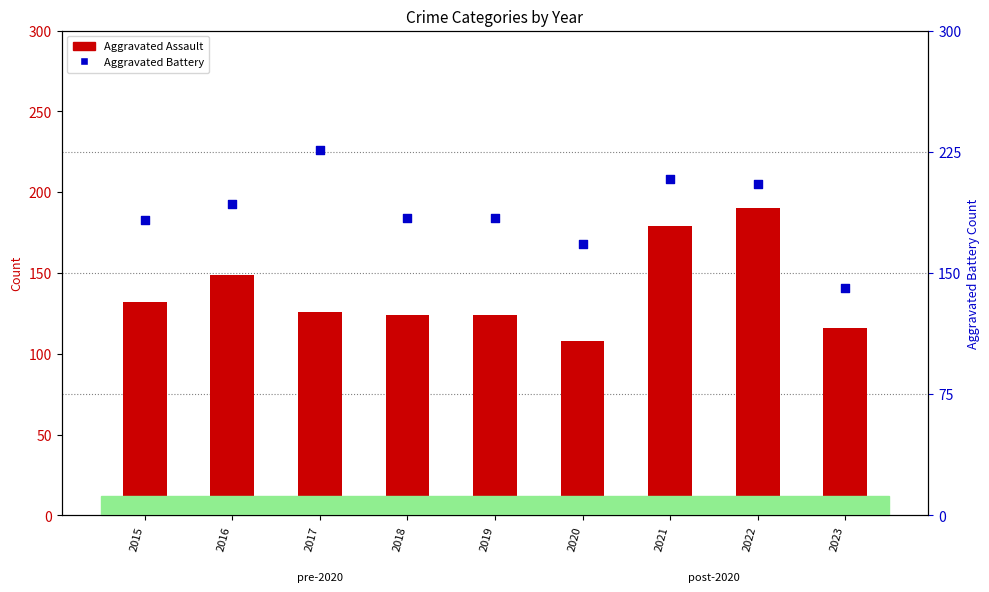

Which series contains the highest Y value?

Aggravated Battery